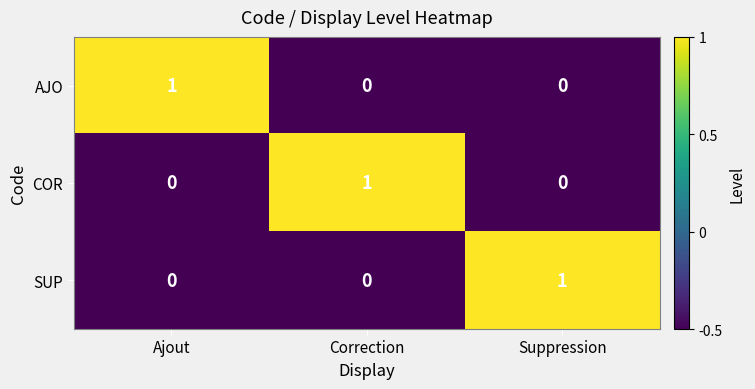

At how many categories does at least one series exceed 0?

3